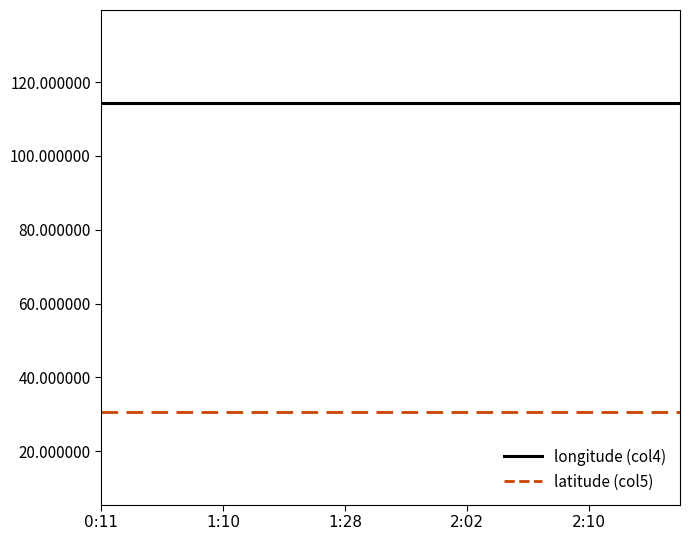

True or false: longitude (col4) and latitude (col5) intersect in this chart.

False